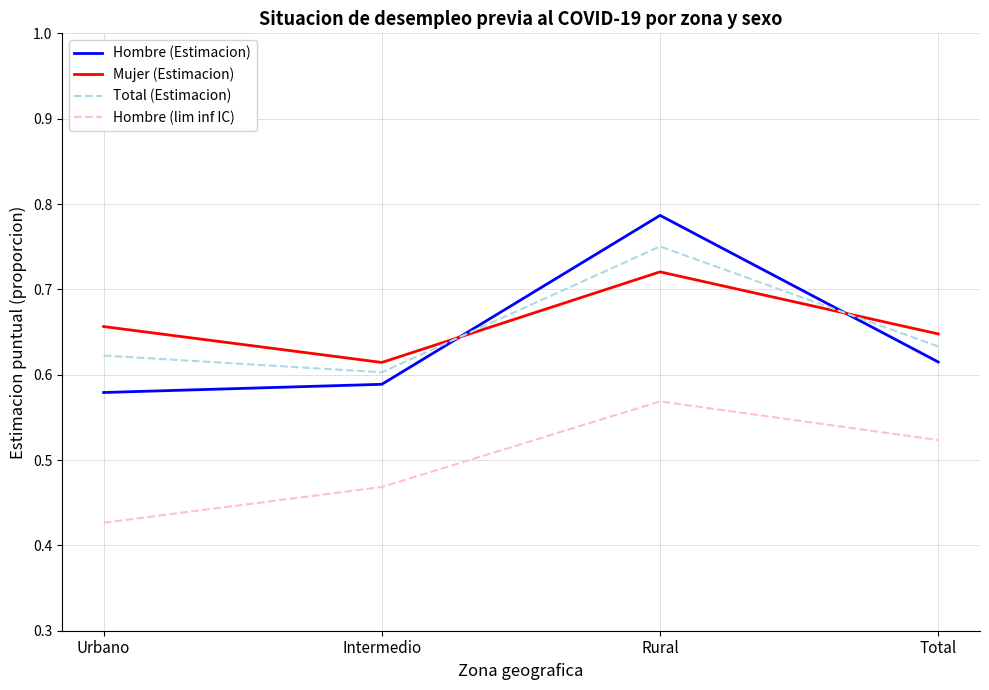

What position from the right is Total?

1